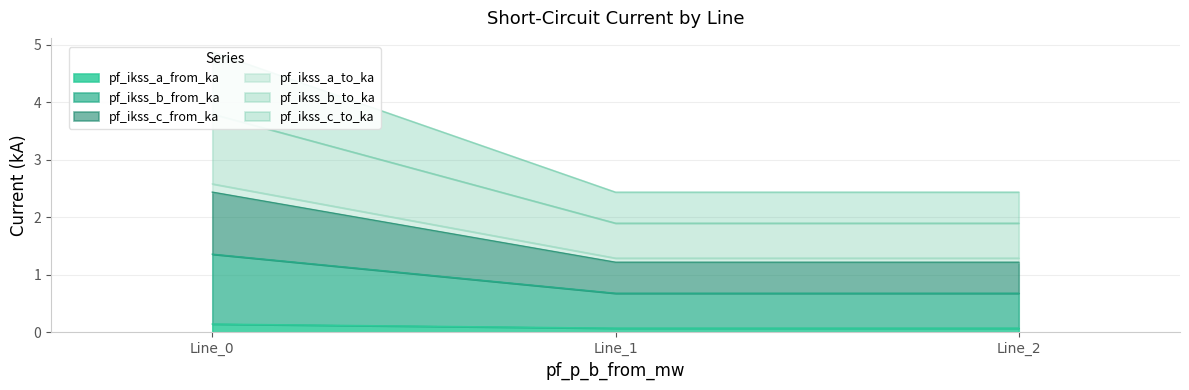

What is the lowest value of the pf_ikss_b_from_ka series?

0.7